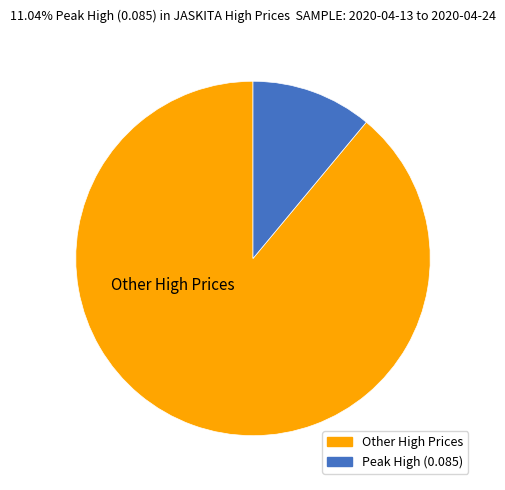

Is there any slice that represents more than half of the pie?

Yes